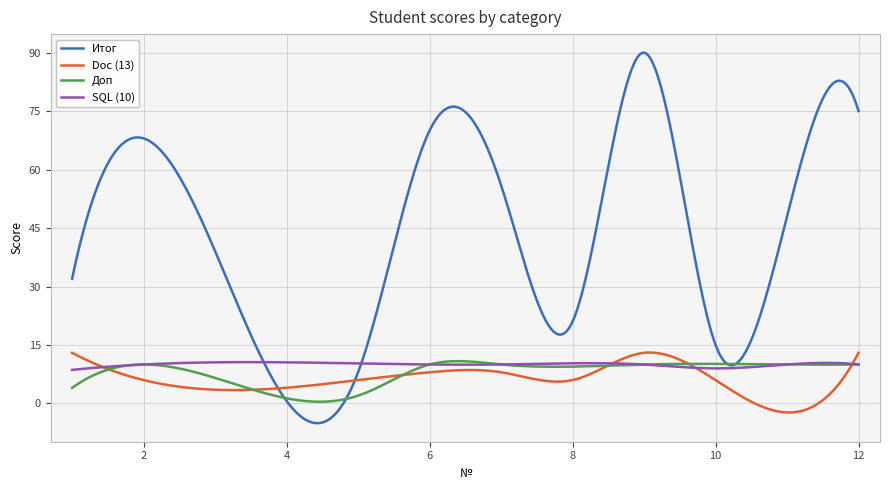

Which series has the largest total across all categories?

Итог